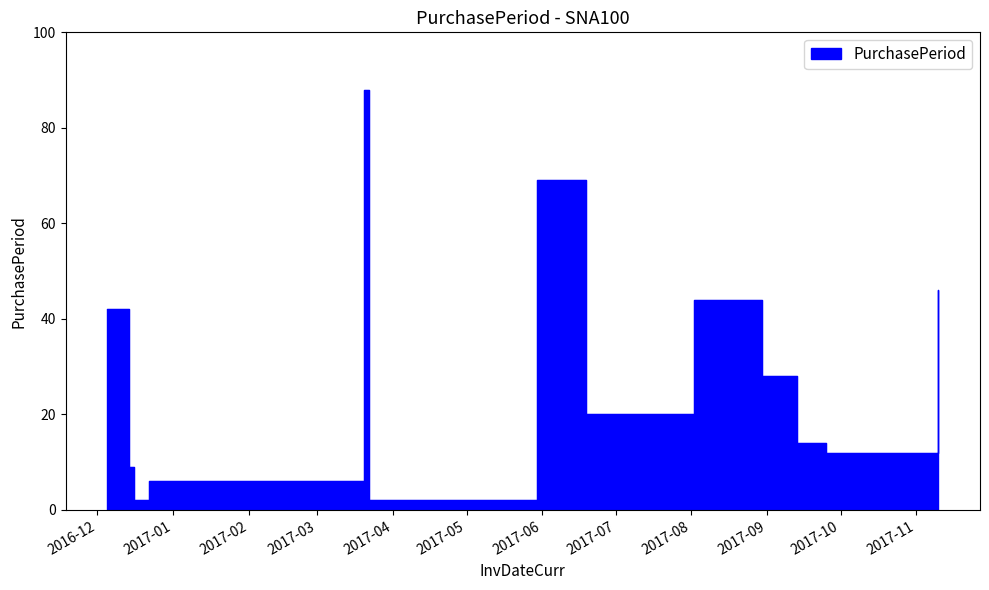

What is the ratio of the value at 2017-03-20 to the value at 2017-05-30?

1.3